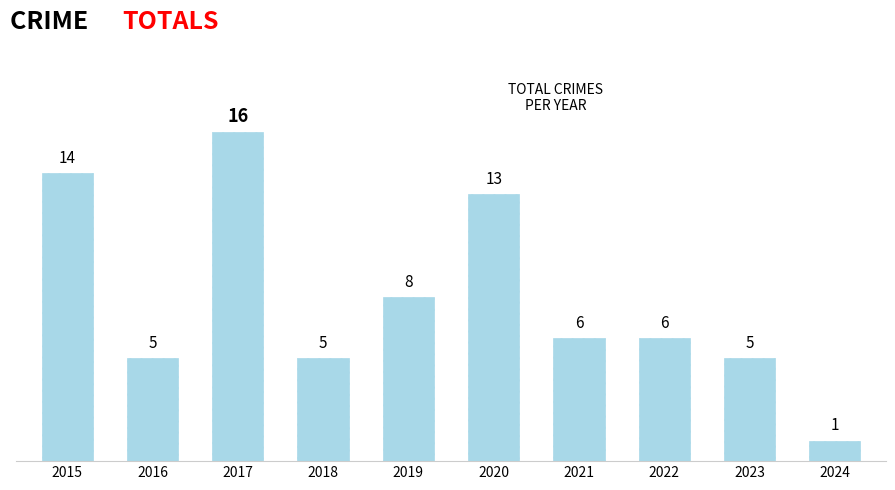

Reading left to right, transcribe all the data shown in this chart.

2015=14	2016=5	2017=16	2018=5	2019=8	2020=13	2021=6	2022=6	2023=5	2024=1